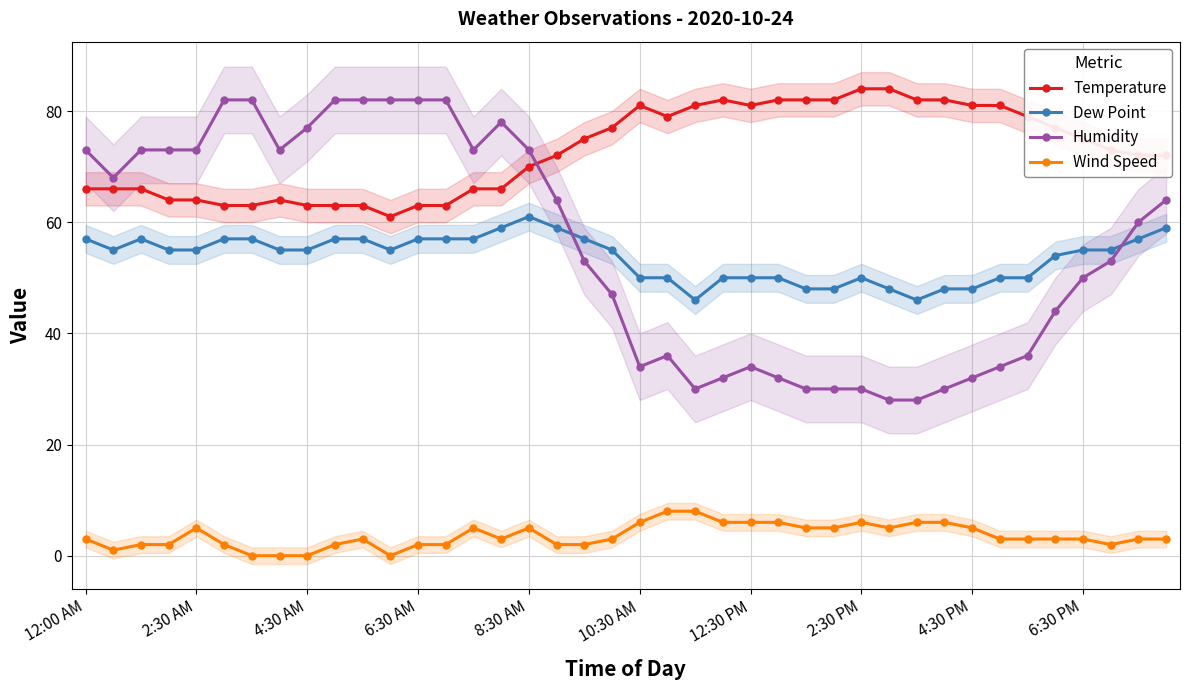

True or false: Wind Speed and Humidity cross at least once.

False